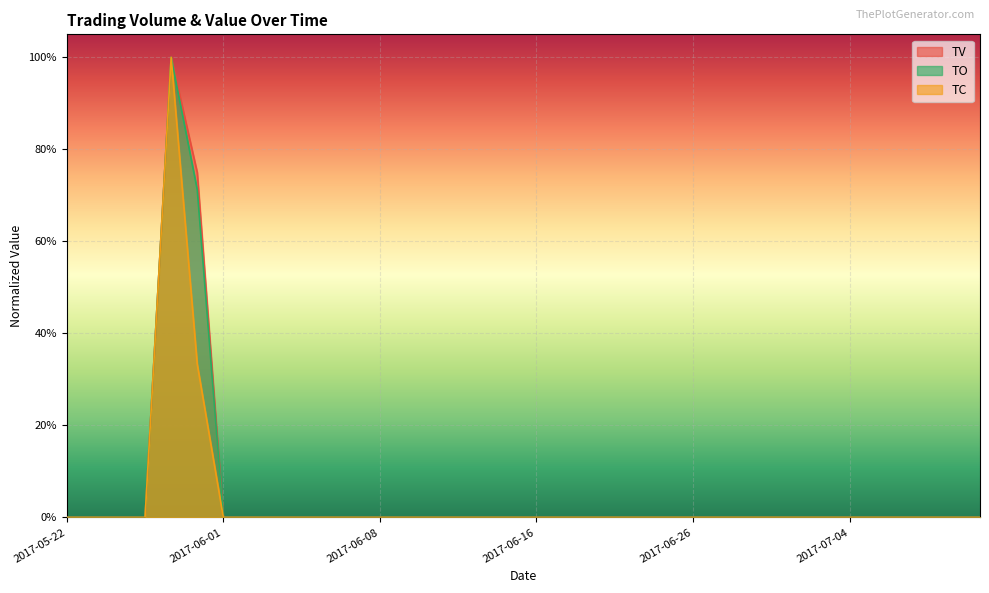

What is the difference between the maximum and minimum values in the TV series?

1.0